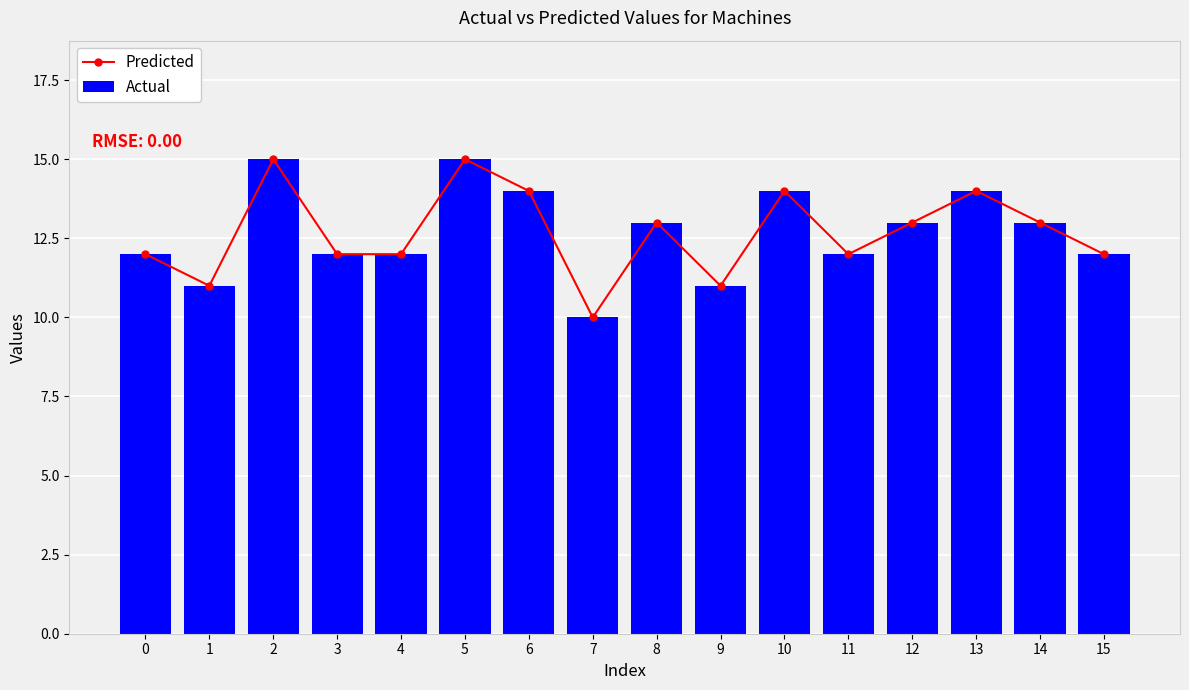

What is the sum of all Predicted values?

203